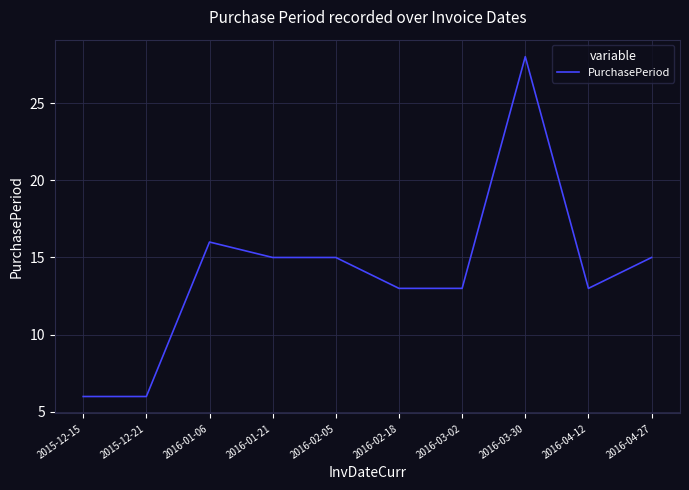

What is the ratio of the value at 2016-02-18 to the value at 2016-01-06?

0.8